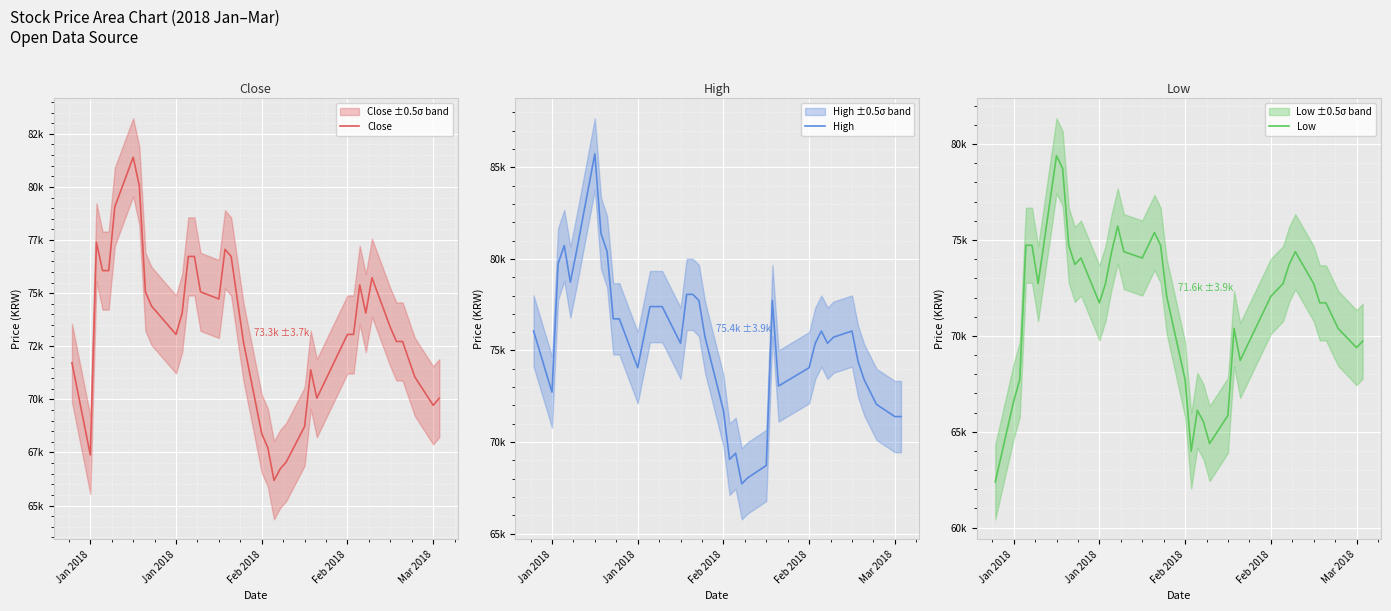

Which series has the widest spread of values?

High